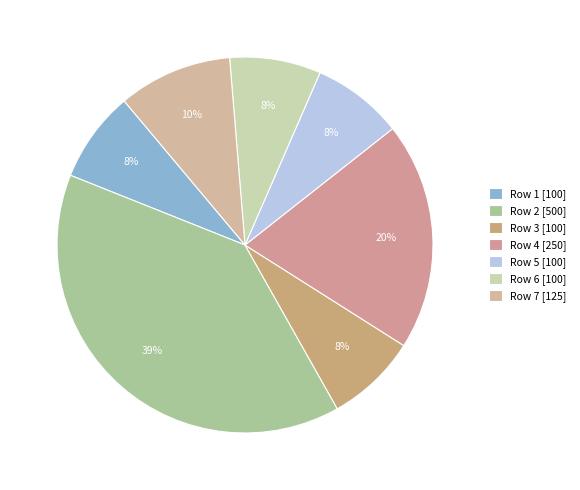

To the nearest percent, what is the difference between the largest and smallest slice percentages?

31%